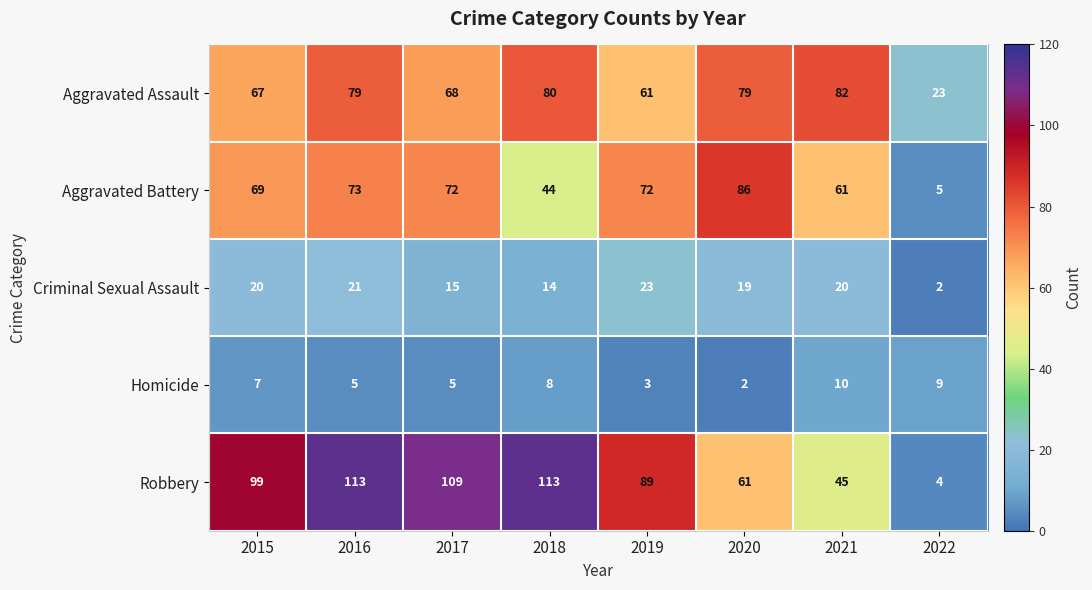

At 2020, list the series in order from smallest to largest.

Homicide, Criminal Sexual Assault, Robbery, Aggravated Assault, Aggravated Battery